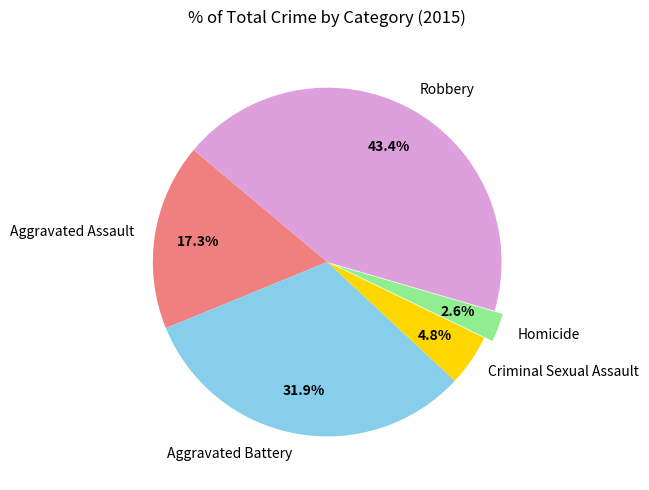

Which slice is the largest?

Robbery